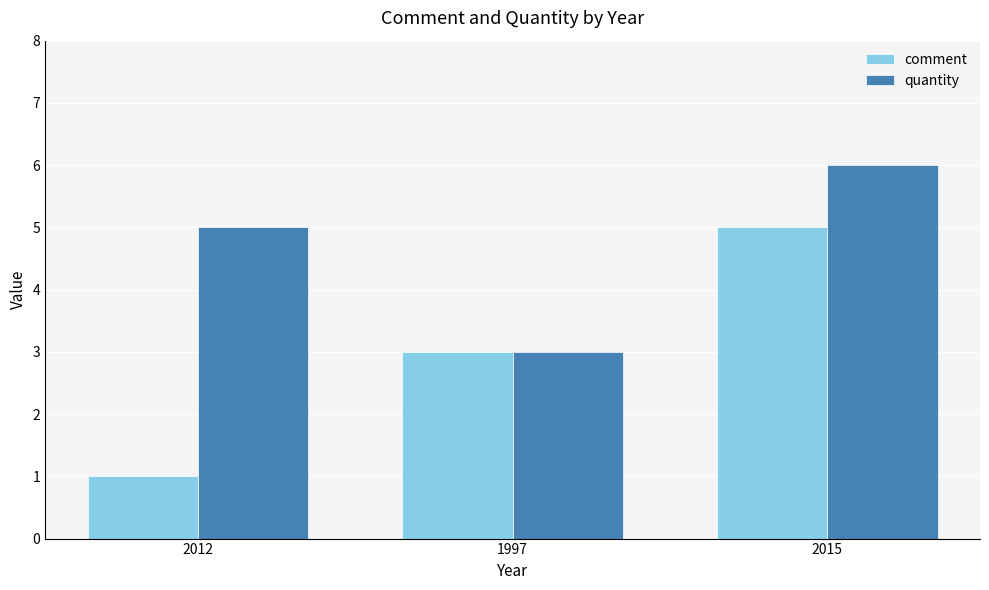

What is the approximate value of quantity at 1997?

3